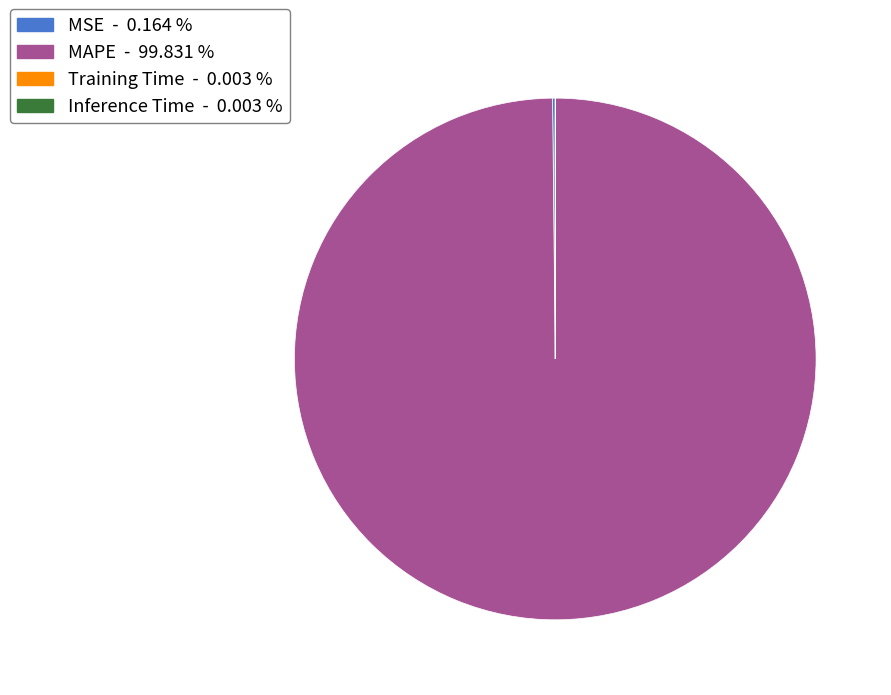

What is the largest slice in the pie chart?

MAPE